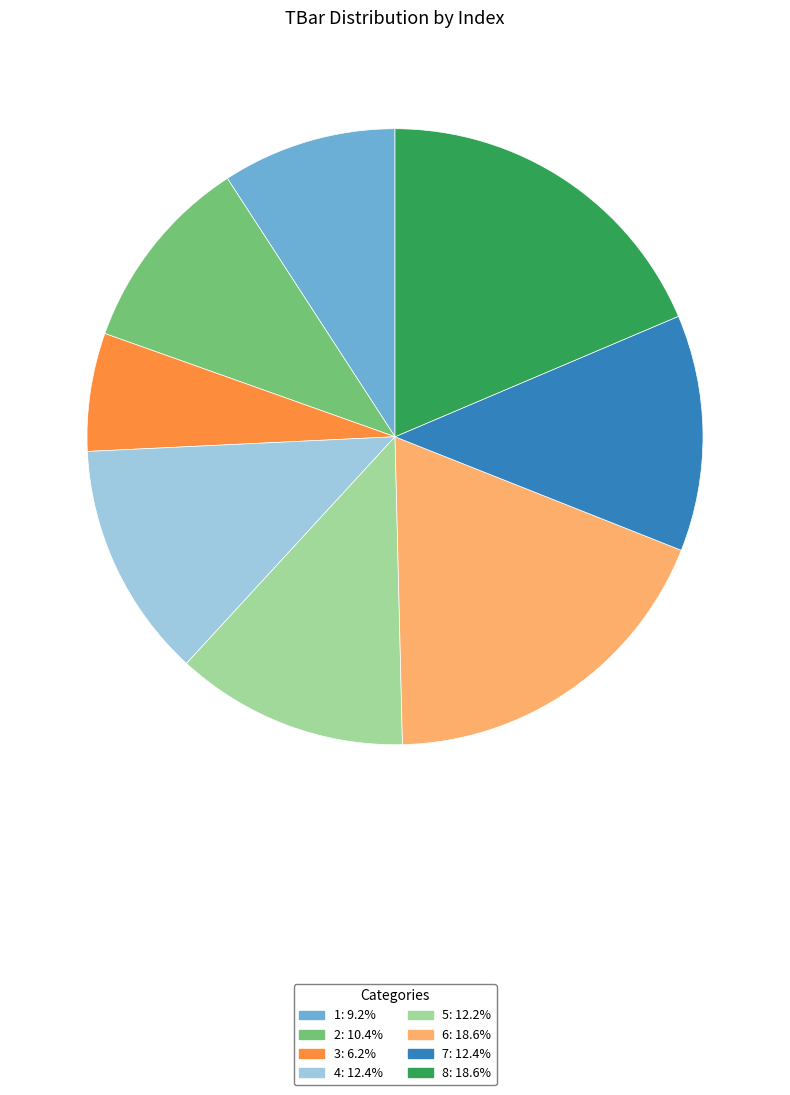

Between 2 and 7, which is larger?

7